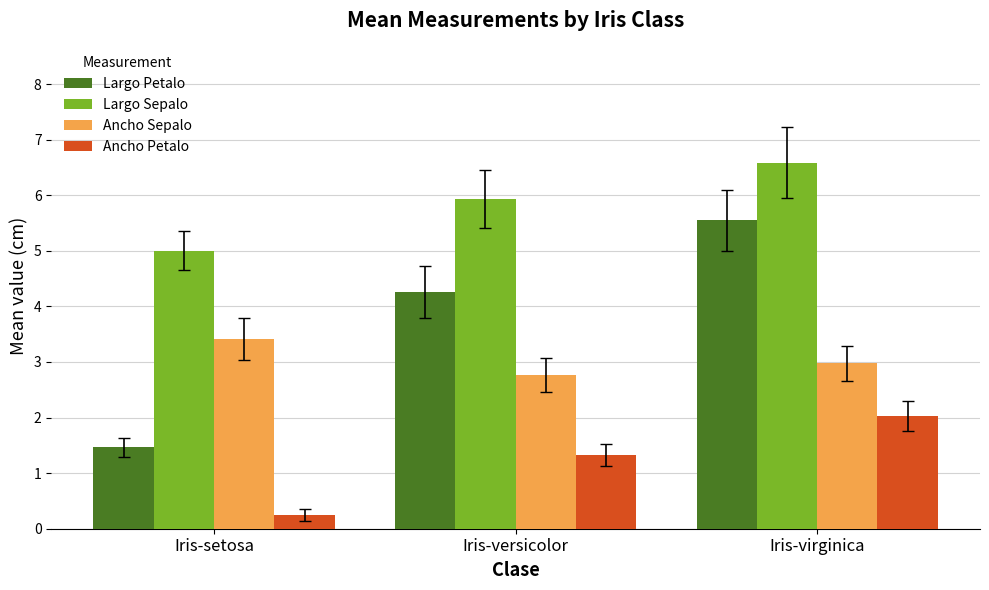

What is the total value across all series at Iris-setosa?

10.1